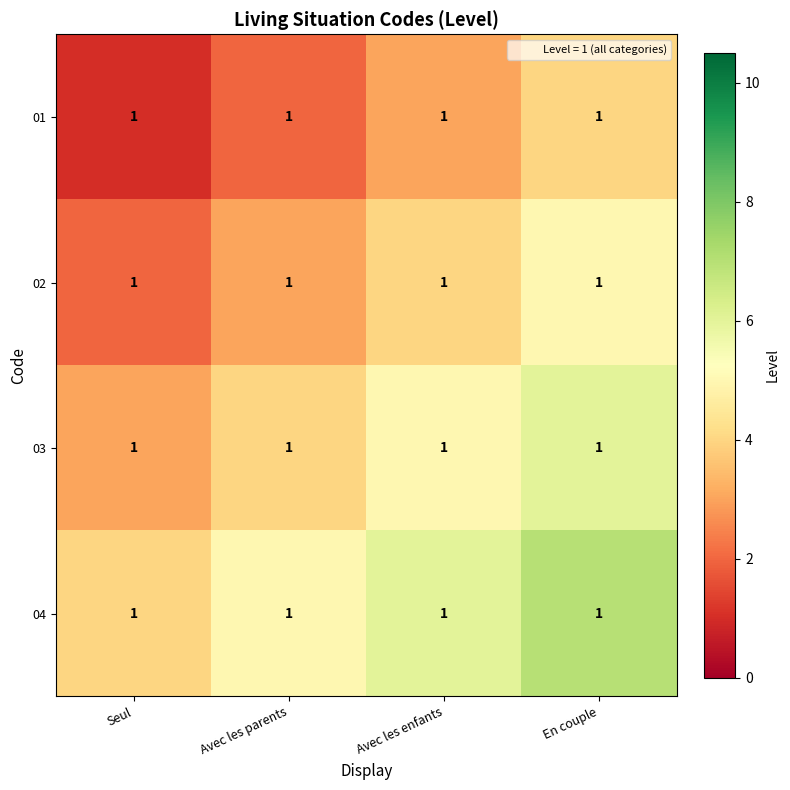

Where does the 04 series first go above 6?

En couple